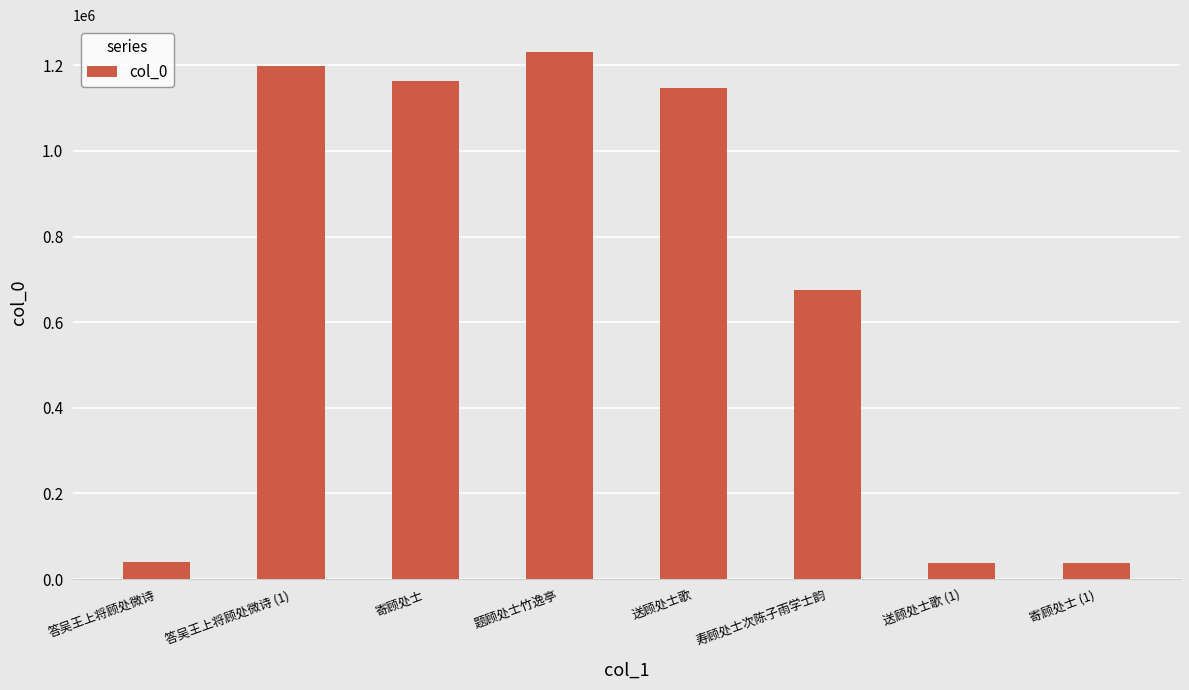

Are the bars horizontal?

No